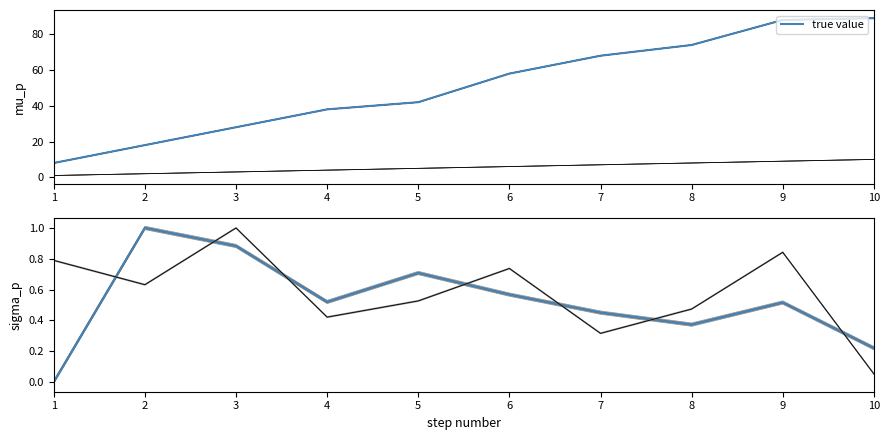

What is the difference between the maximum and minimum values?

1.0